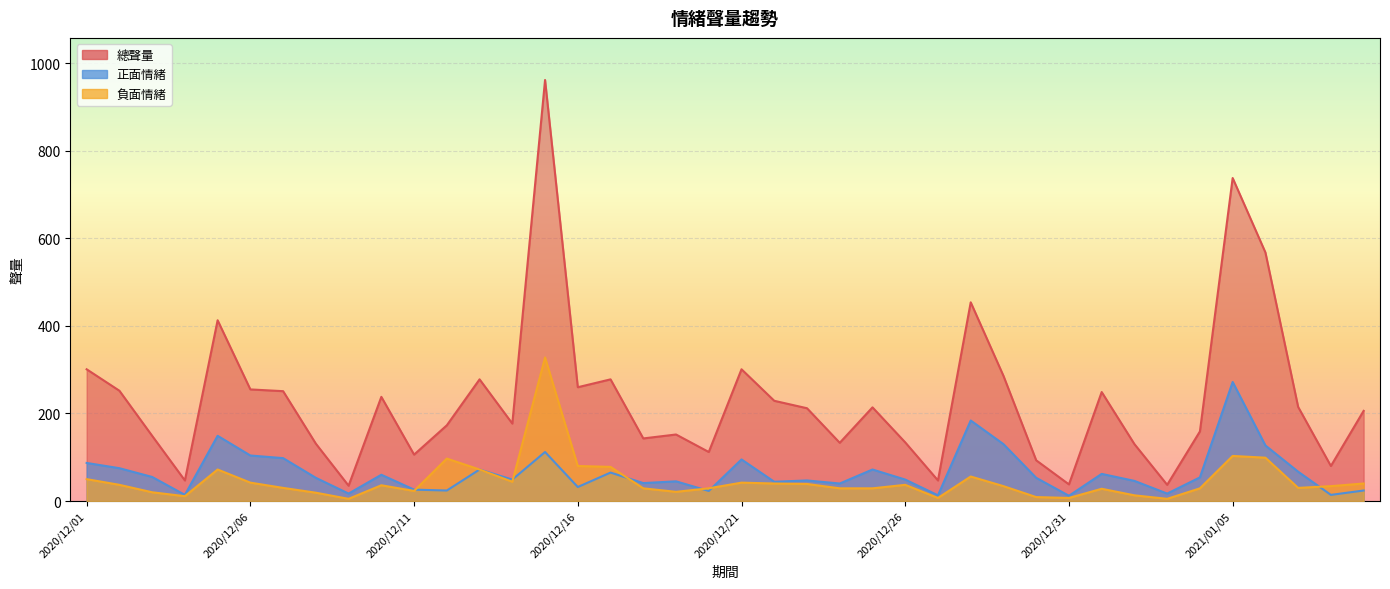

True or false: 負面情緒 has a value of 25 at 2020/12/21.

False